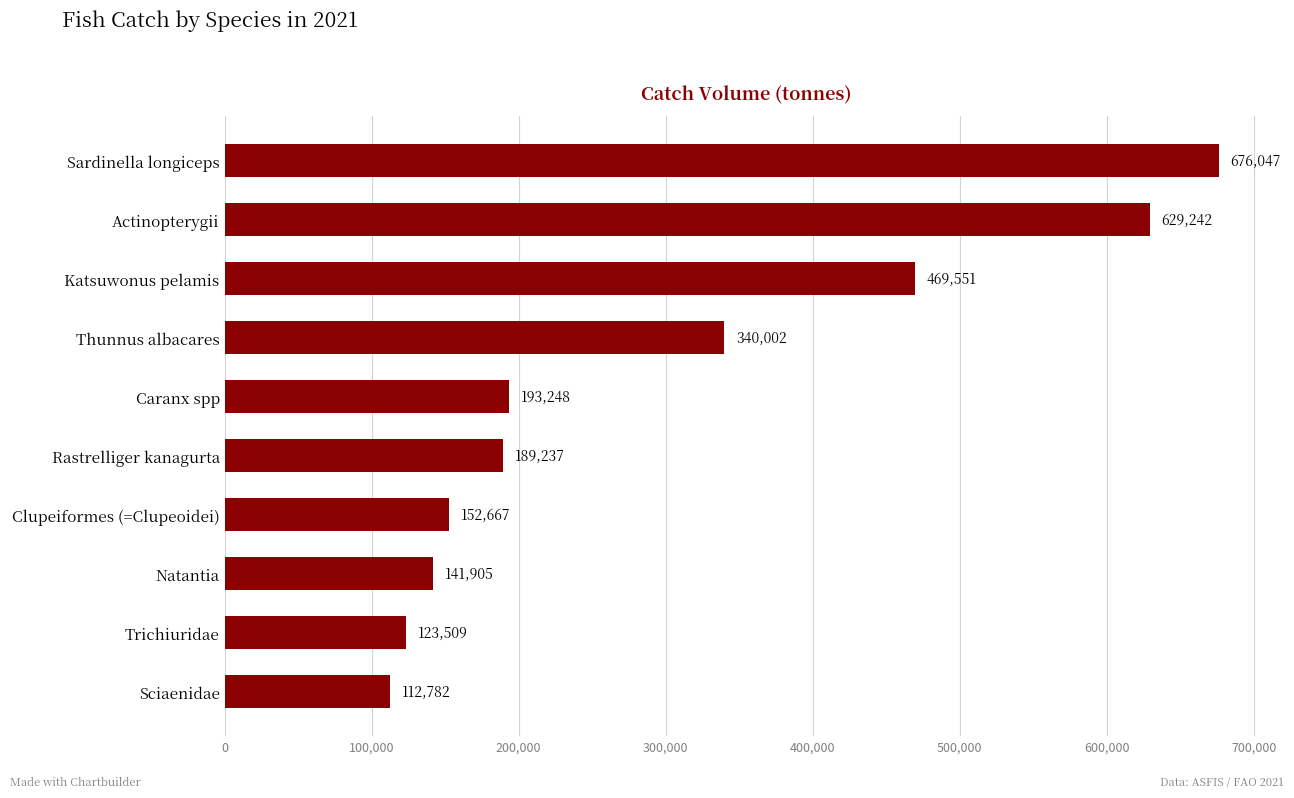

What is the difference between the maximum and second lowest values?

552538.0